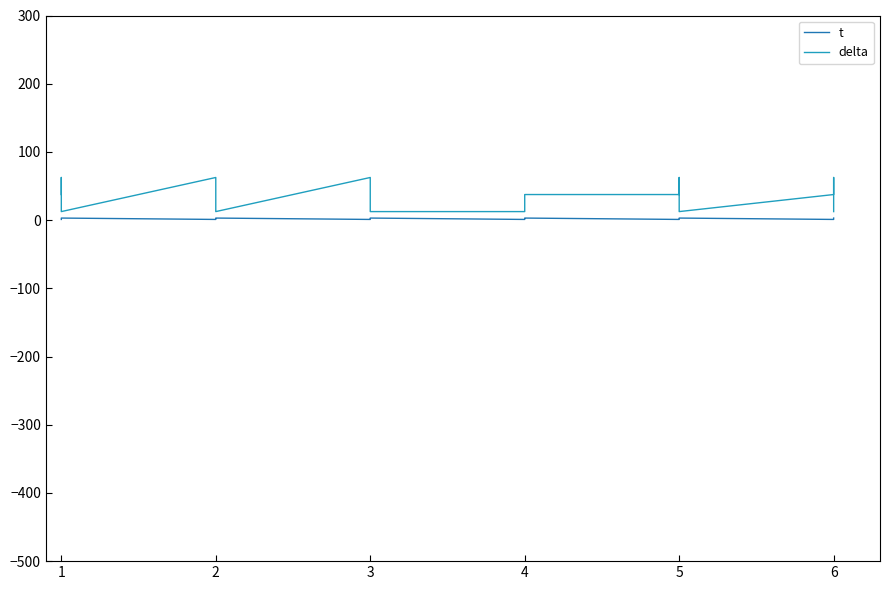

True or false: t has a value of 1.3 at 1.

False